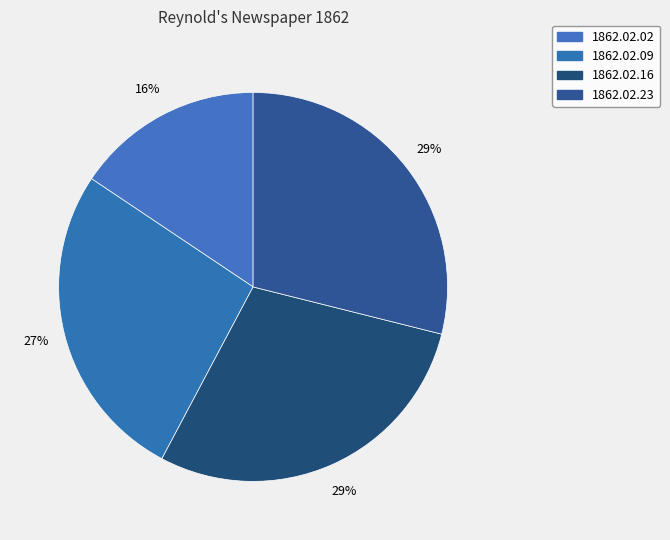

How many segments does this pie chart have?

4